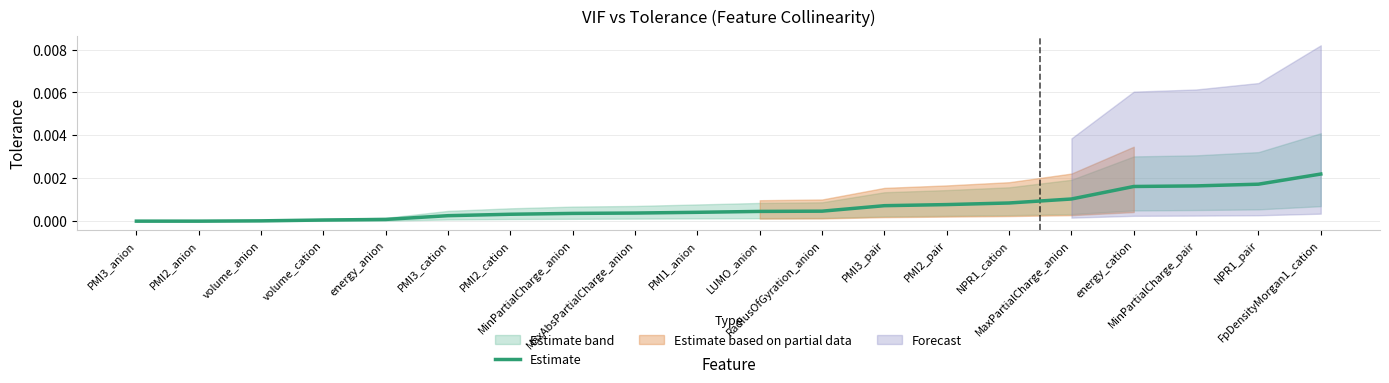

How many lines are shown in the chart?

1